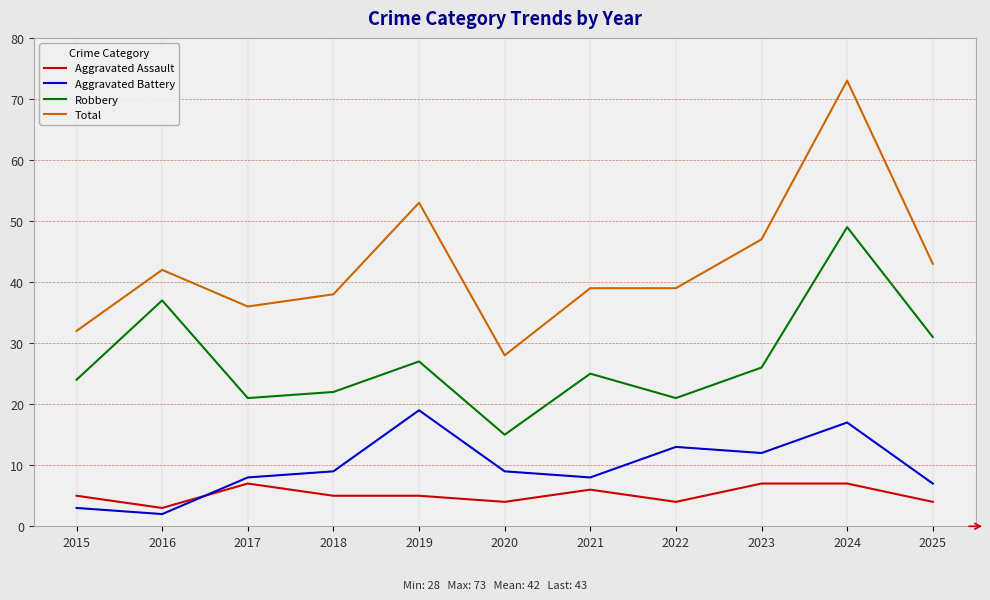

The value of Total at 2022 is 63. True or false?

False